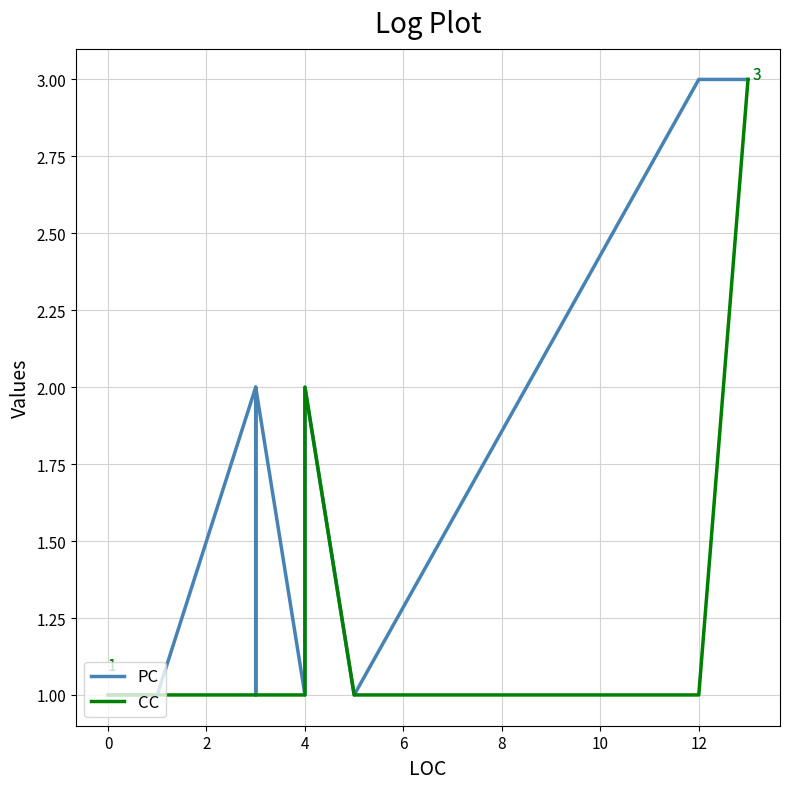

What is the approximate value of CC at 4?

1